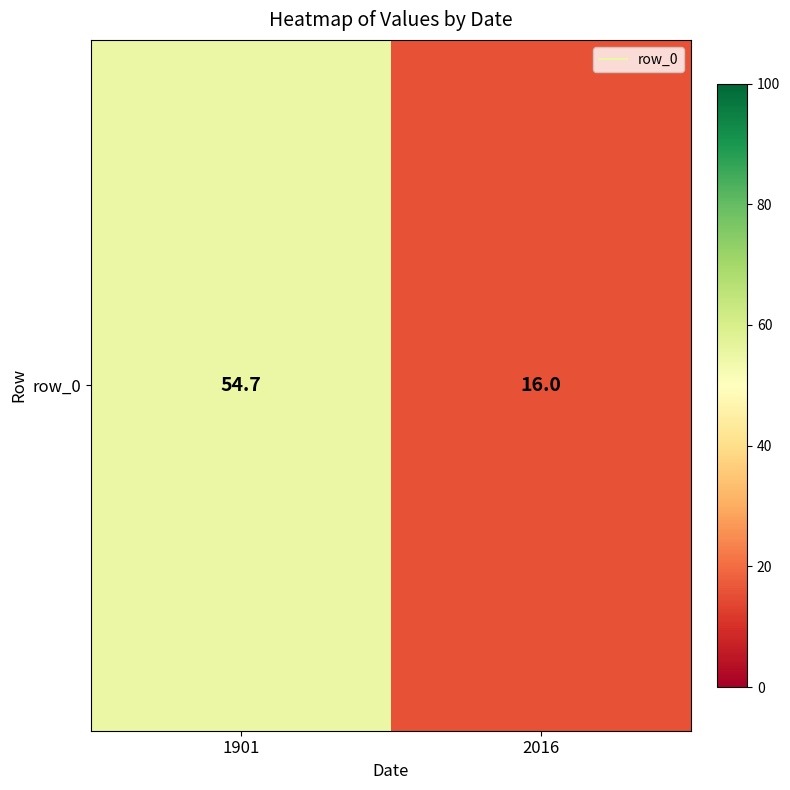

What is the change in value from 1901 to 2016?

-38.7